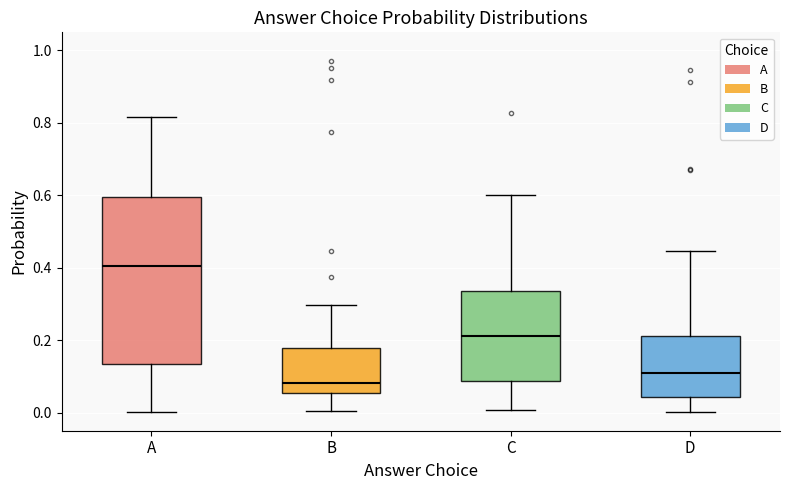

Where does the lower whisker of the box for A end on the y-axis? The values are not printed on the chart, so give them approximately, as read against the axis.

0.00